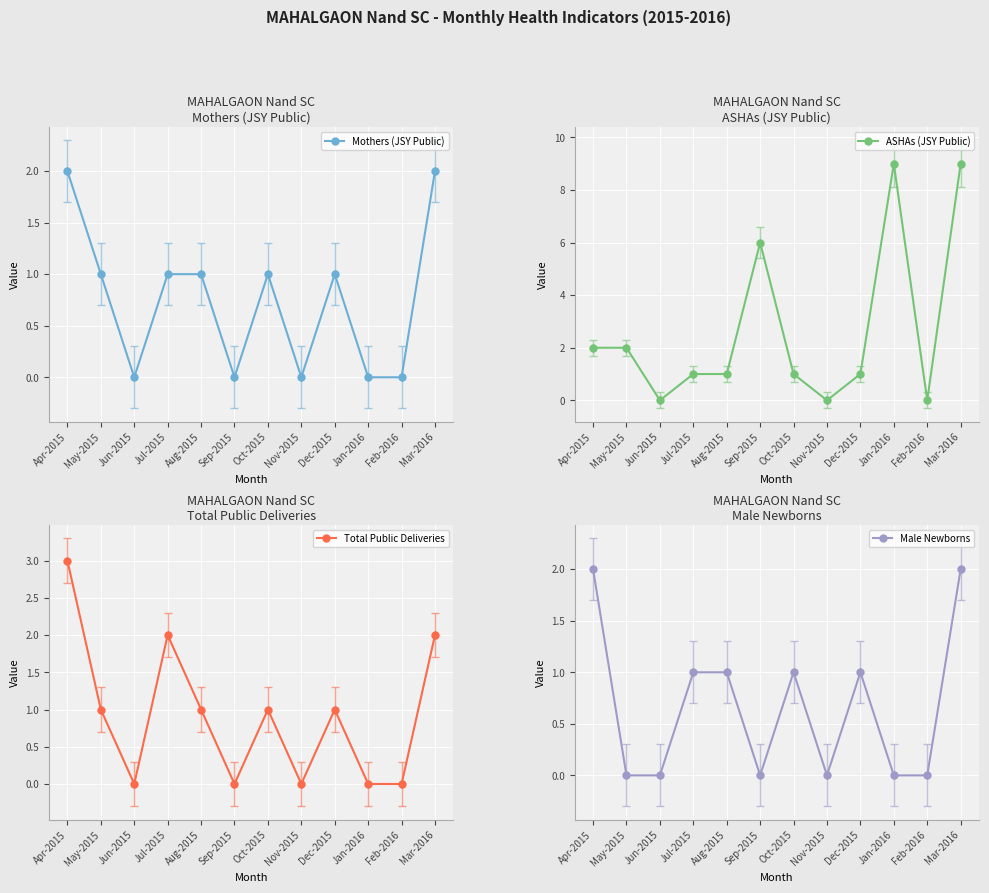

Is the value of ASHAs (JSY Public) at Jul-2015 greater than the value of Total Public Deliveries at Dec-2015?

No